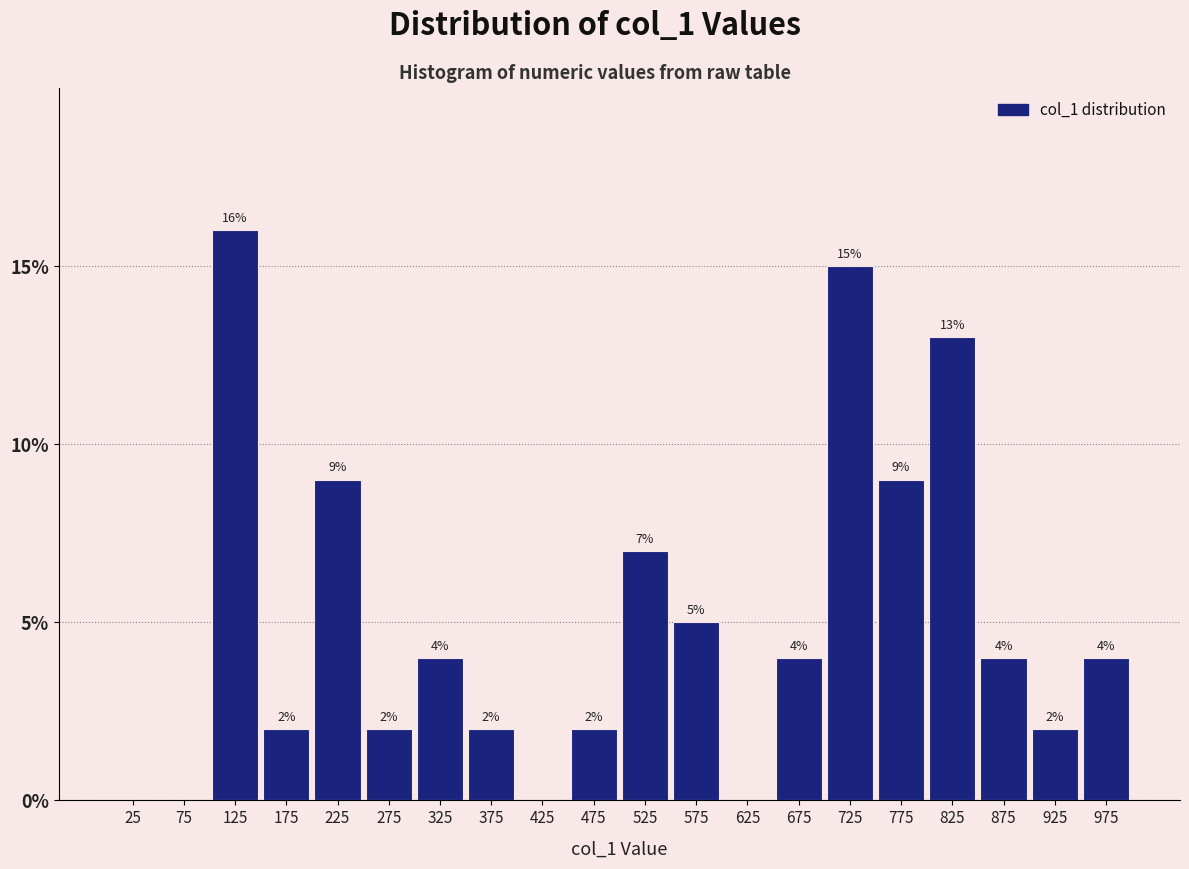

Which range on the x-axis has the tallest bar?

100 to 150